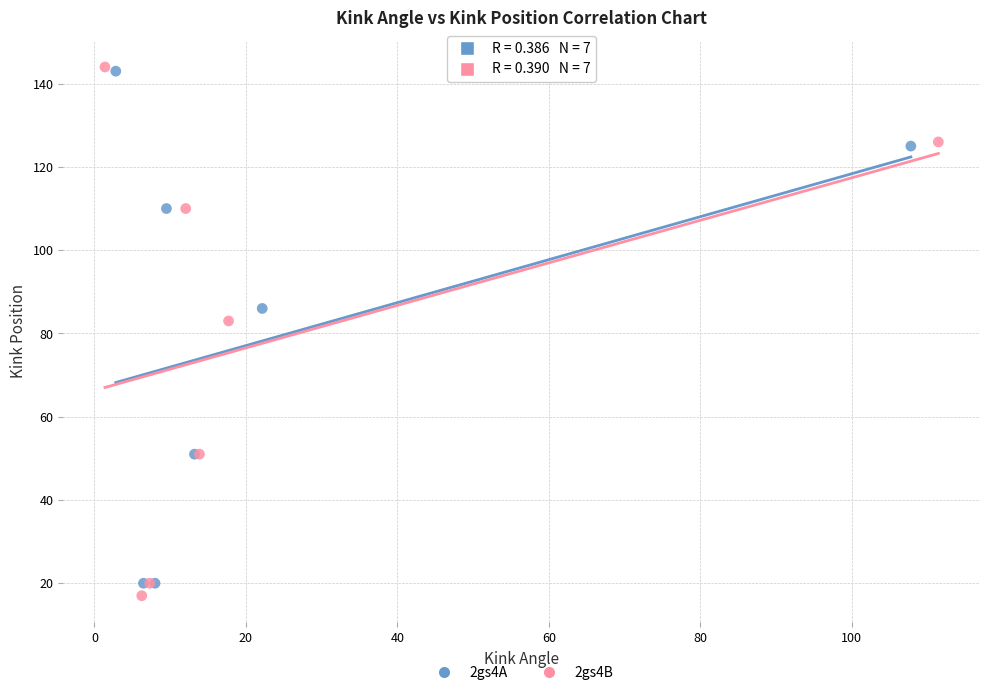

Which series has the widest spread of Y values?

2gs4B